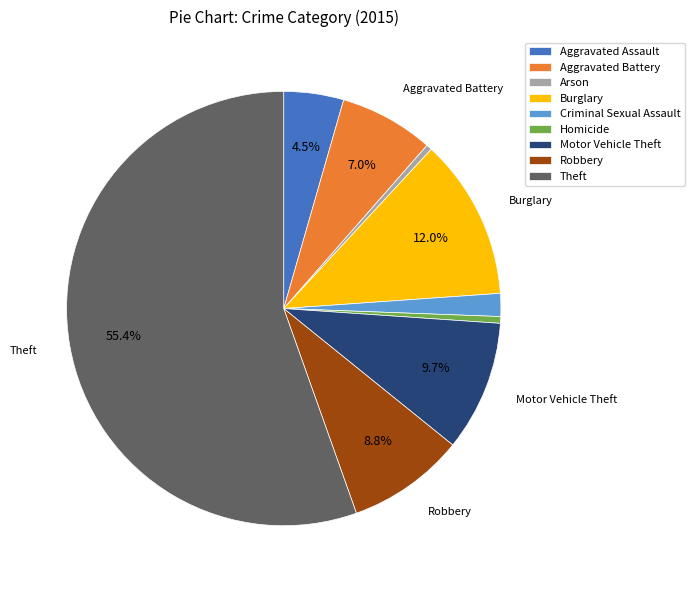

Is it true that Homicide is 0% of the pie?

True